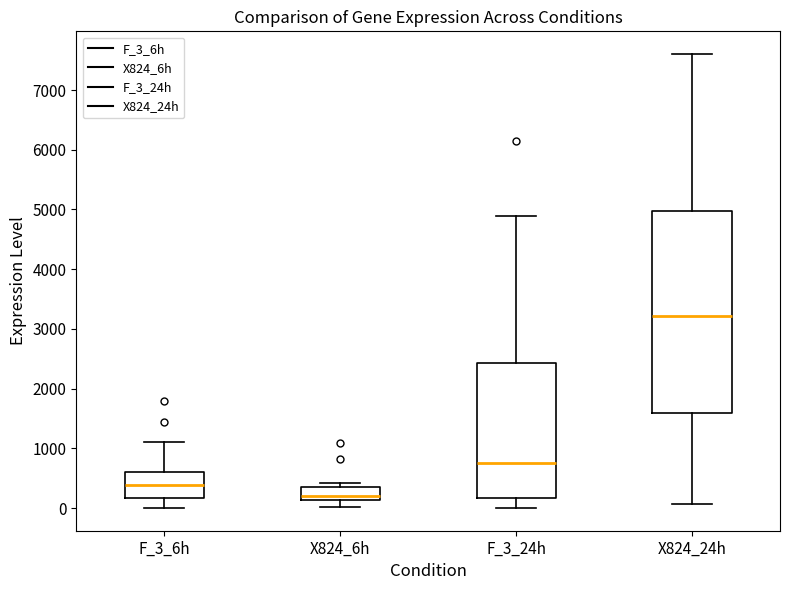

Which box's median line is the highest?

X824_24h